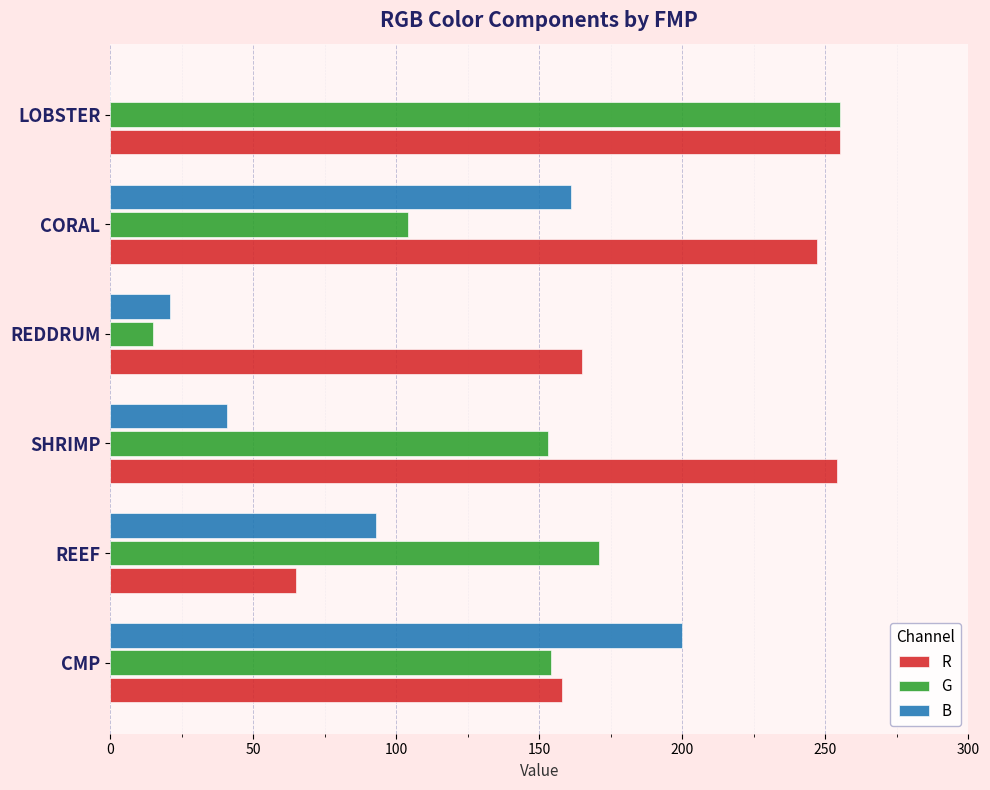

Which series has the largest range (max minus min)?

G